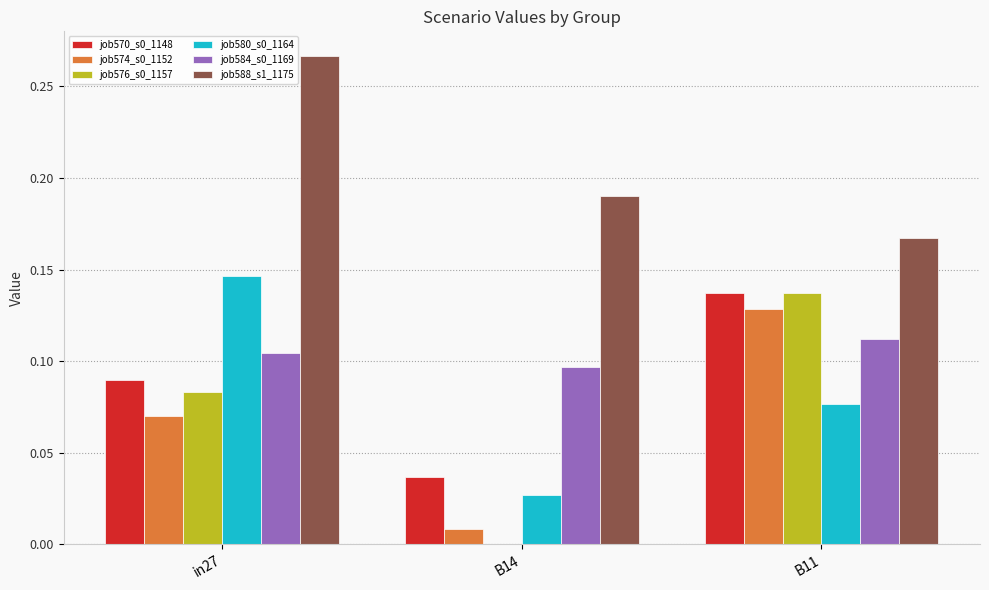

What is the total value across all series at B11?

0.8